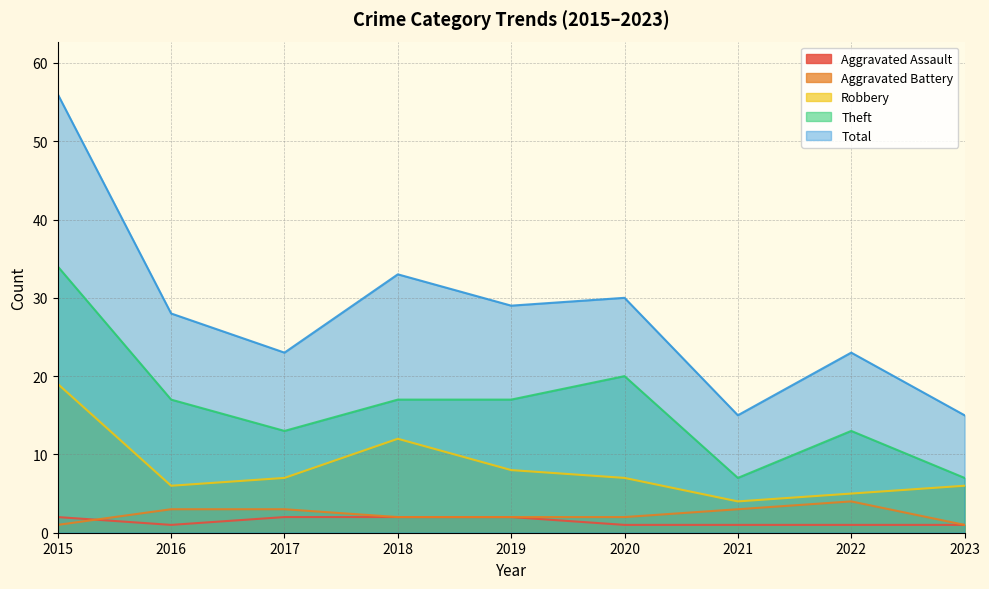

What is the difference between the maximum and minimum values in the Total series?

41